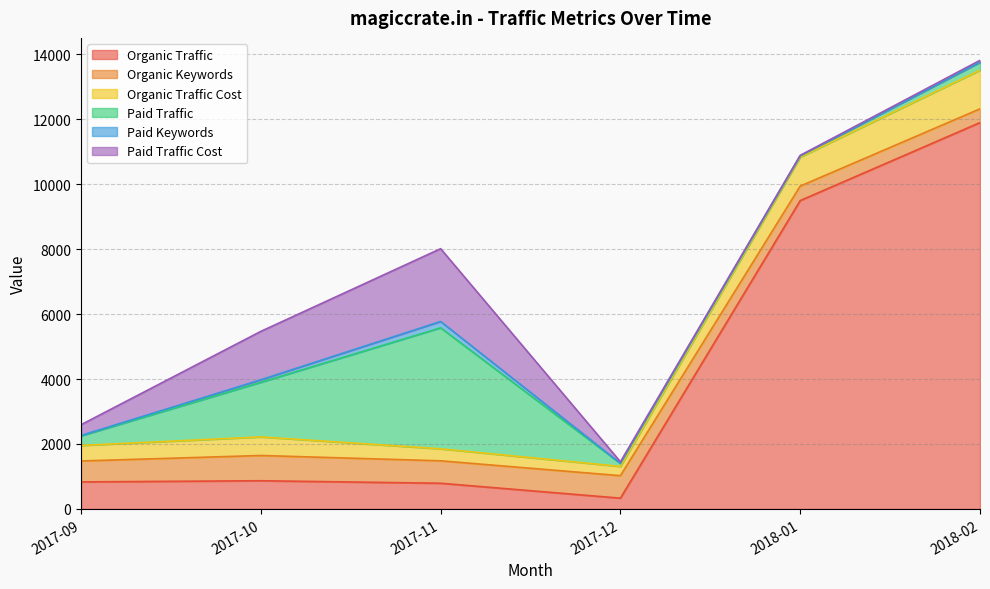

List the labels in order of Paid Traffic value, largest first.

2017-11, 2017-10, 2017-09, 2018-02, 2017-12, 2018-01